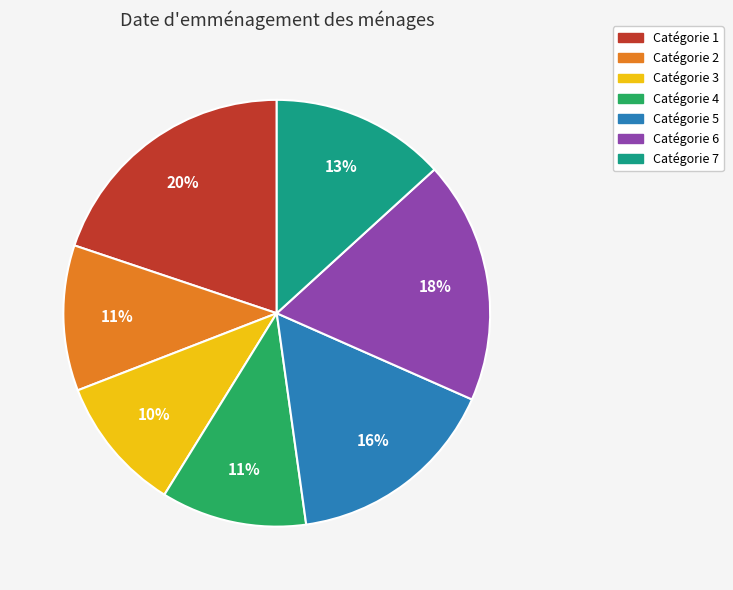

Does any single category account for the majority?

No